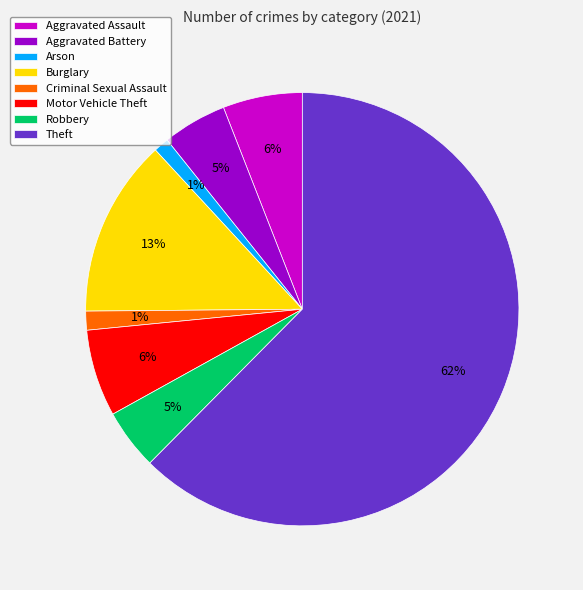

Which category has the biggest portion of the pie?

Theft